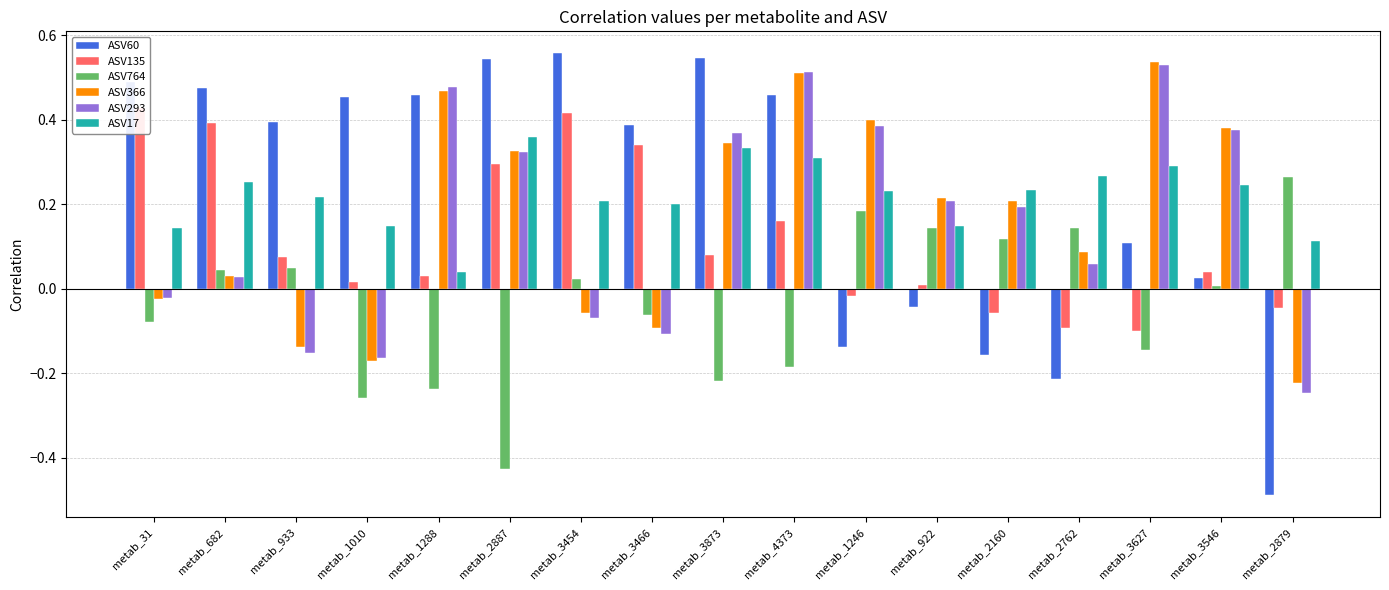

How many values in the ASV135 series exceed 0?

12